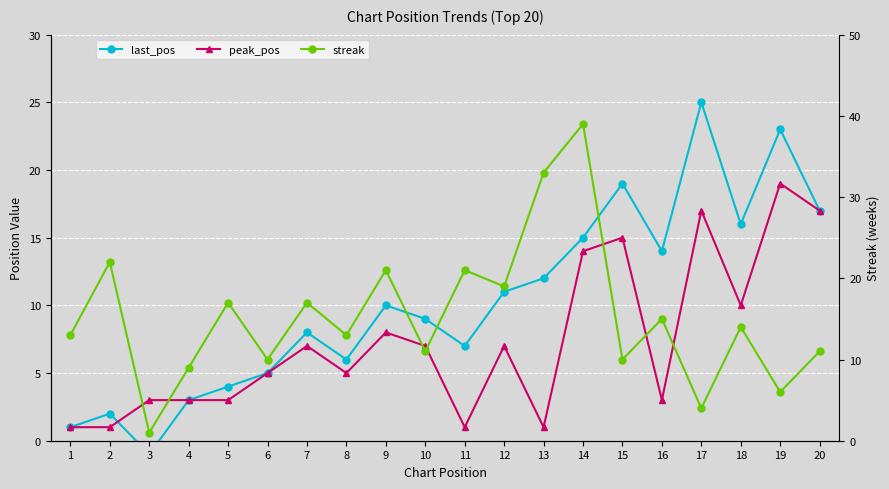

How many intersections are there between last_pos and peak_pos?

1